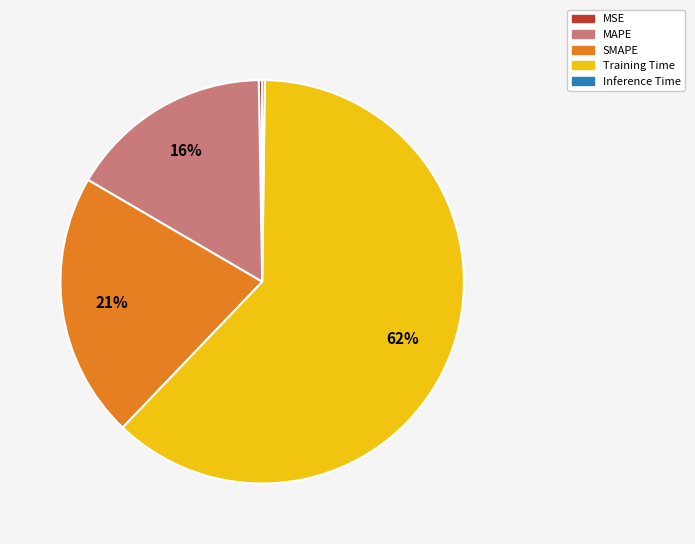

To the nearest percent, what is the average slice percentage?

20%